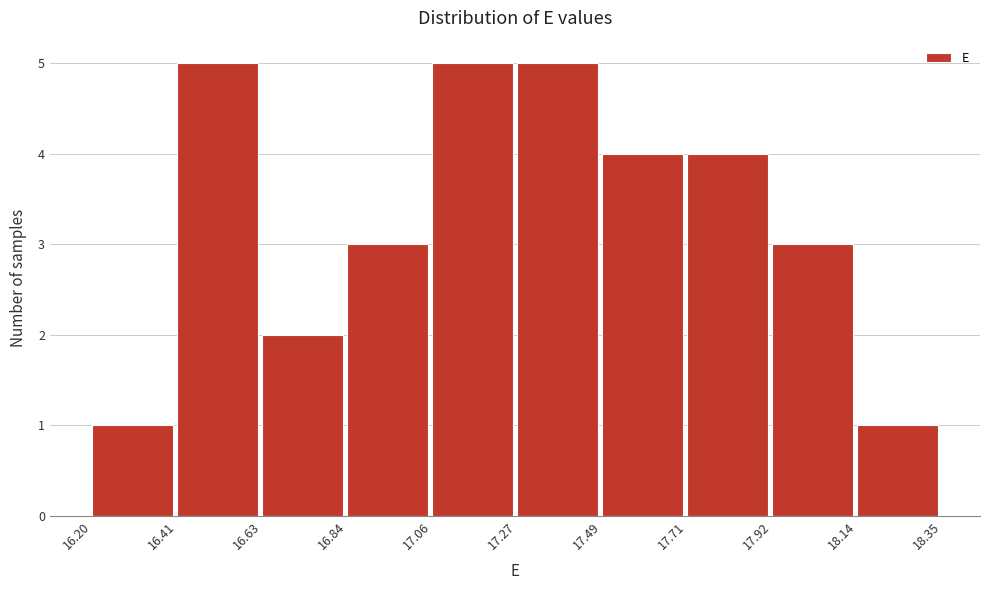

Reading left to right, list every bar in this chart as the range it spans on the x-axis followed by its height. The values are not printed on the chart, so give them approximately, as read against the axis.

16.20 to 16.41: 1
16.41 to 16.63: 5
16.63 to 16.84: 2
16.84 to 17.06: 3
17.06 to 17.27: 5
17.27 to 17.49: 5
17.49 to 17.71: 4
17.71 to 17.92: 4
17.92 to 18.14: 3
18.14 to 18.35: 1